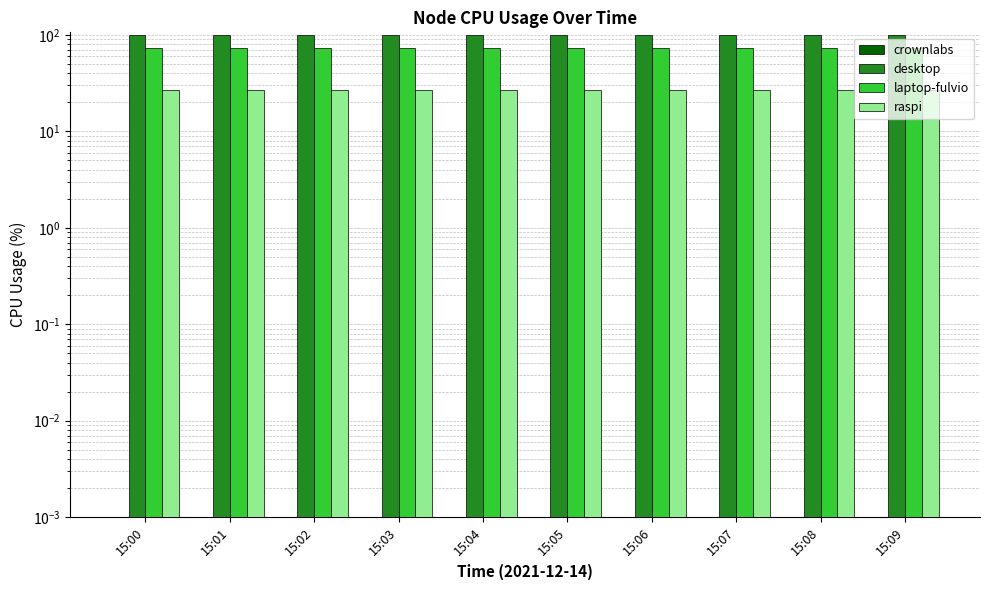

Reading left to right, extract all data points from this chart.

crownlabs: 15:00=0.0	15:01=0.0	15:02=0.0	15:03=0.0	15:04=0.0	15:05=0.0	15:06=0.0	15:07=0.0	15:08=0.0	15:09=0.0
desktop: 15:00=99.8	15:01=99.8	15:02=99.8	15:03=99.8	15:04=99.8	15:05=99.8	15:06=99.8	15:07=99.8	15:08=99.8	15:09=99.8
laptop-fulvio: 15:00=73.8	15:01=73.8	15:02=73.8	15:03=73.8	15:04=73.8	15:05=73.8	15:06=73.8	15:07=73.8	15:08=73.8	15:09=73.8
raspi: 15:00=27.1	15:01=27.1	15:02=27.1	15:03=27.1	15:04=27.1	15:05=27.1	15:06=27.1	15:07=27.1	15:08=27.1	15:09=27.1